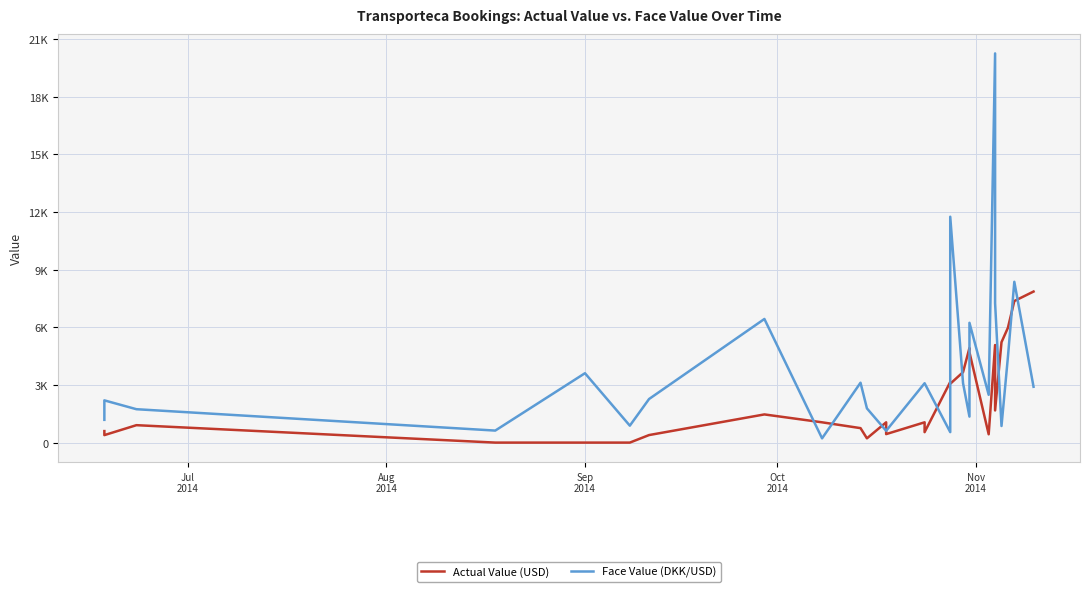

True or false: Actual Value (USD) has more than 2 points higher than both neighbors.

True